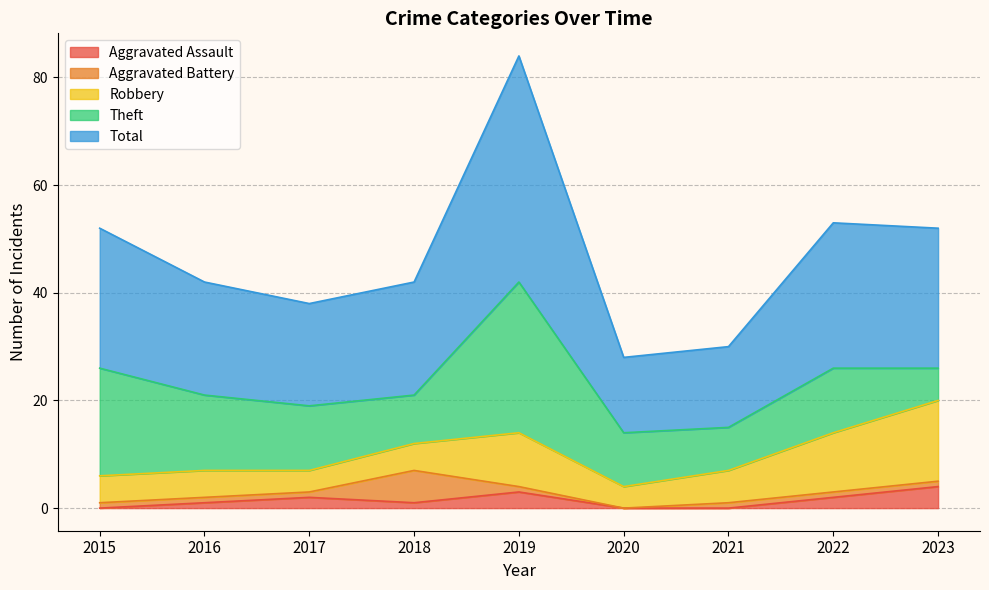

How many categories are shown in the chart?

9